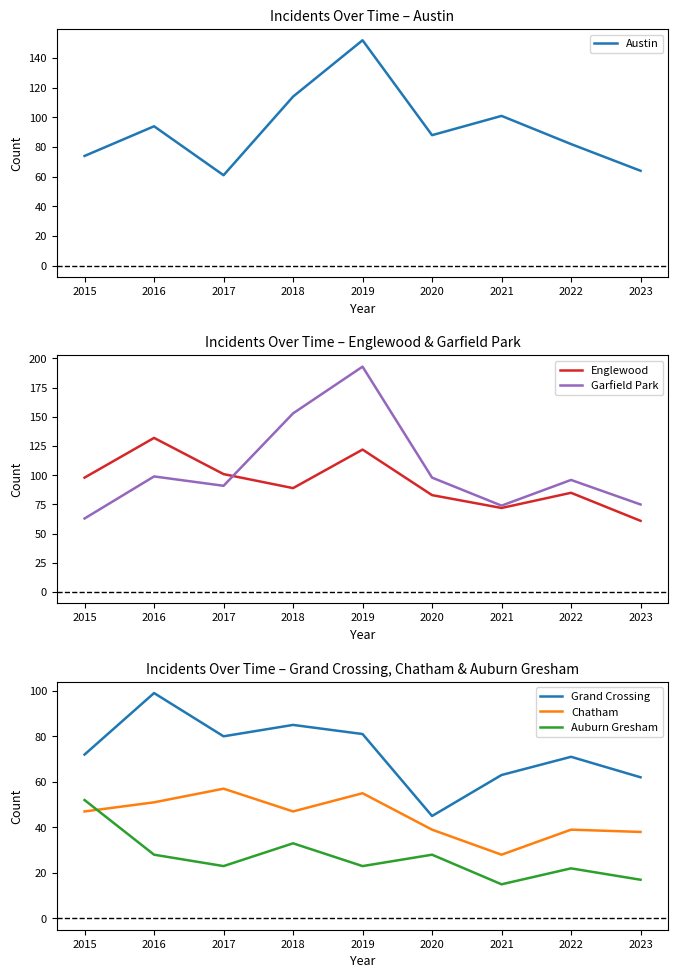

After their last crossing, which series has the higher values: Englewood or Grand Crossing?

Grand Crossing